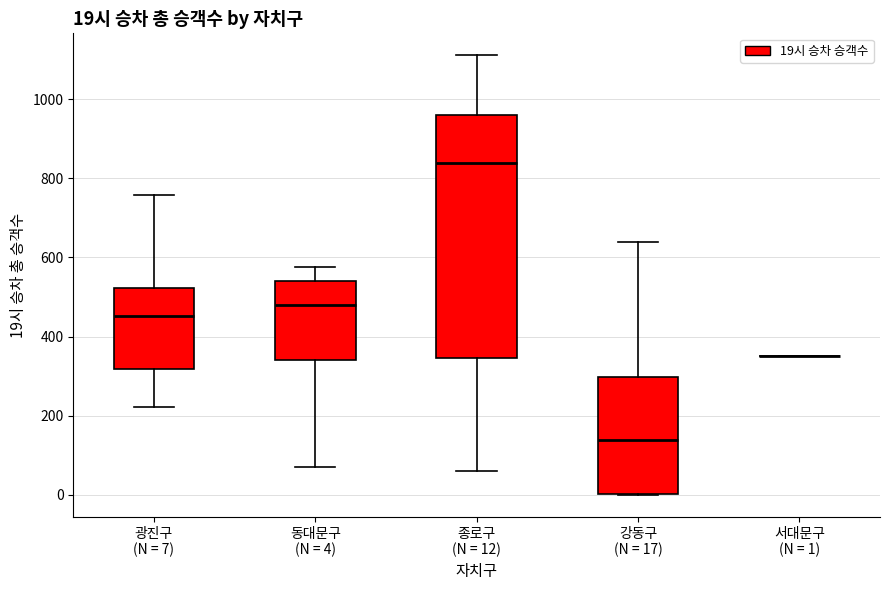

Comparing the boxes themselves (not the whiskers), which one is the tallest?

종로구 (N = 12)